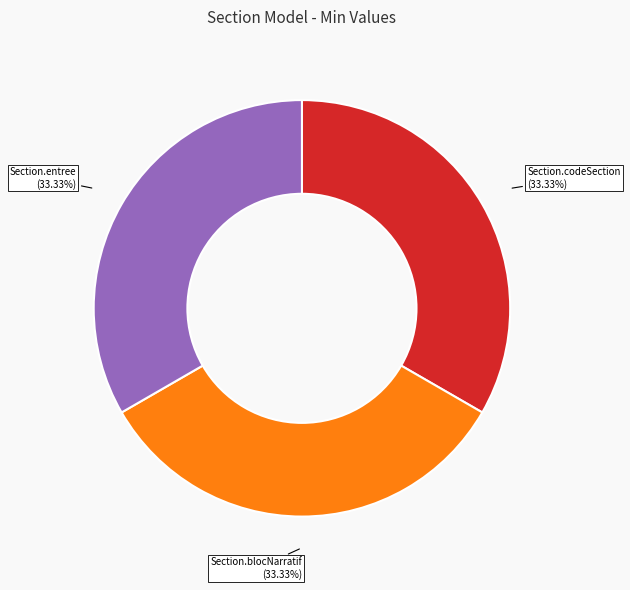

How many segments does this pie chart have?

3